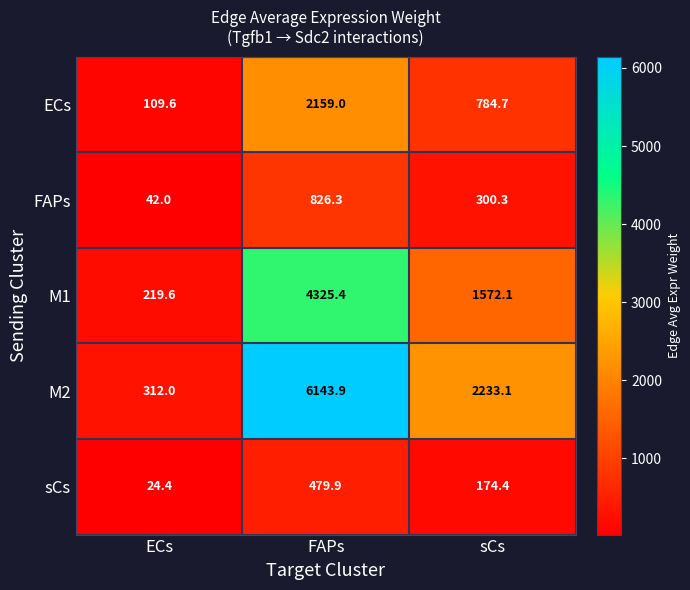

What is the greatest value displayed?

6143.9